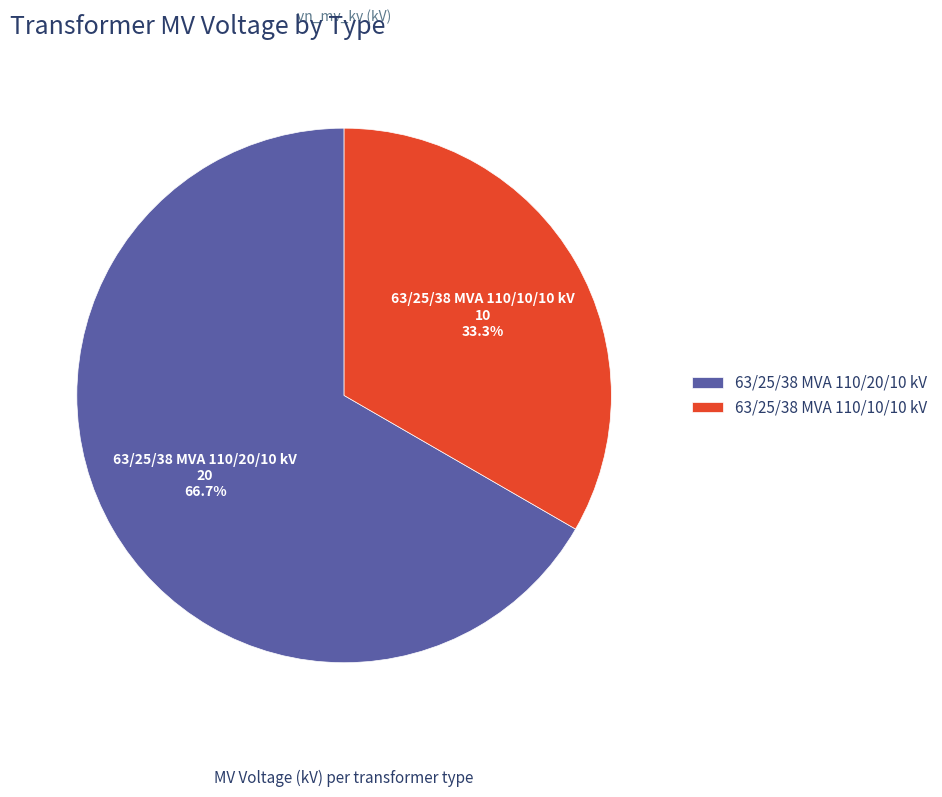

To the nearest percent, what is the combined percentage of 63/25/38 MVA 110/20/10 kV and 63/25/38 MVA 110/10/10 kV?

100%